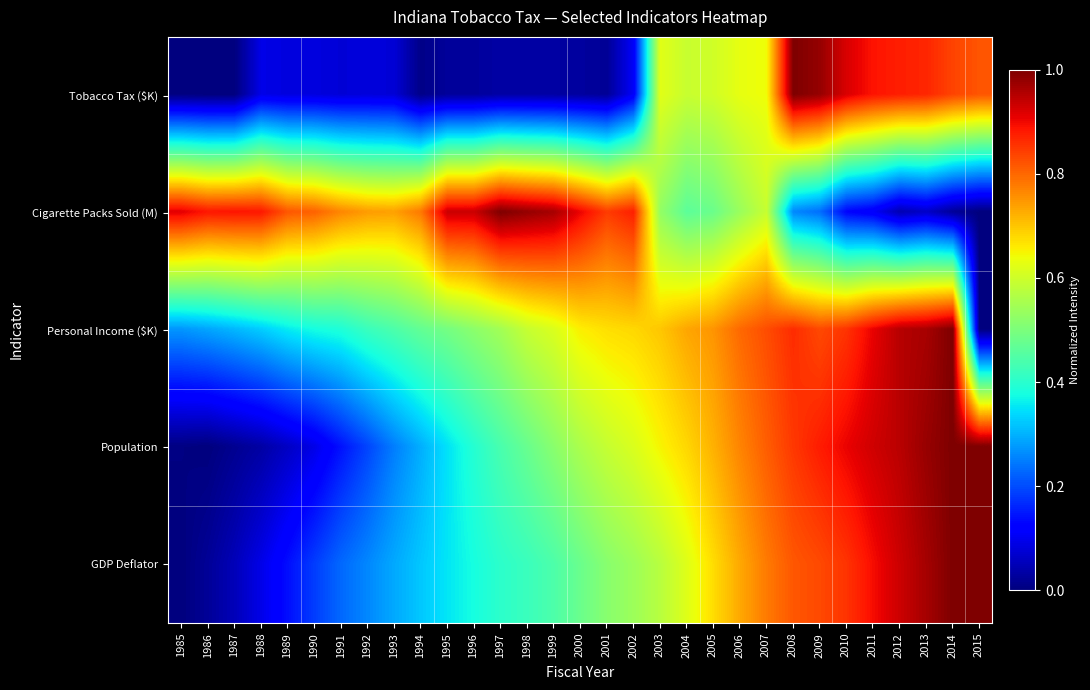

How many distinct data groups are displayed?

5